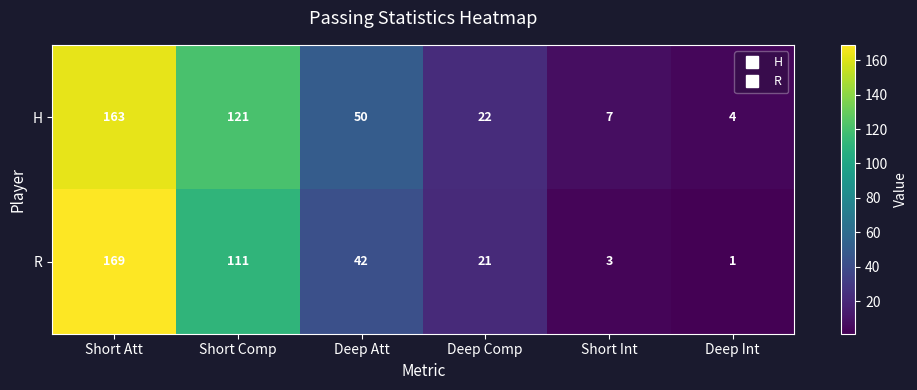

The value of R at Deep Int is 1. True or false?

True